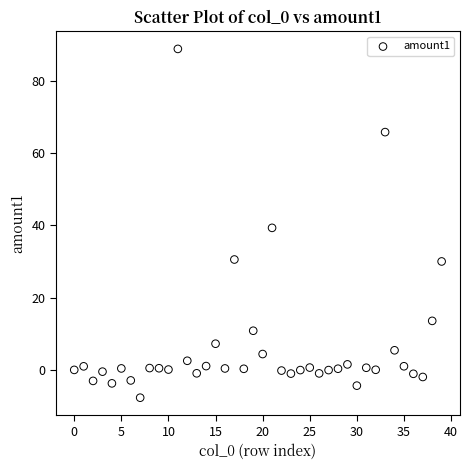

What is the range of Y values (max minus min)?

96.7